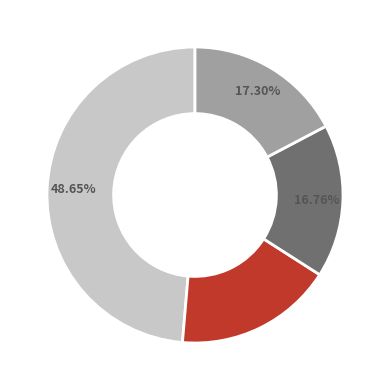

Is there a majority slice in this chart?

No